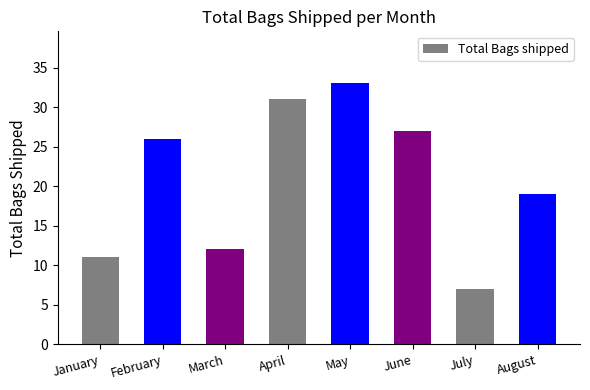

How many data points are less than 26?

4